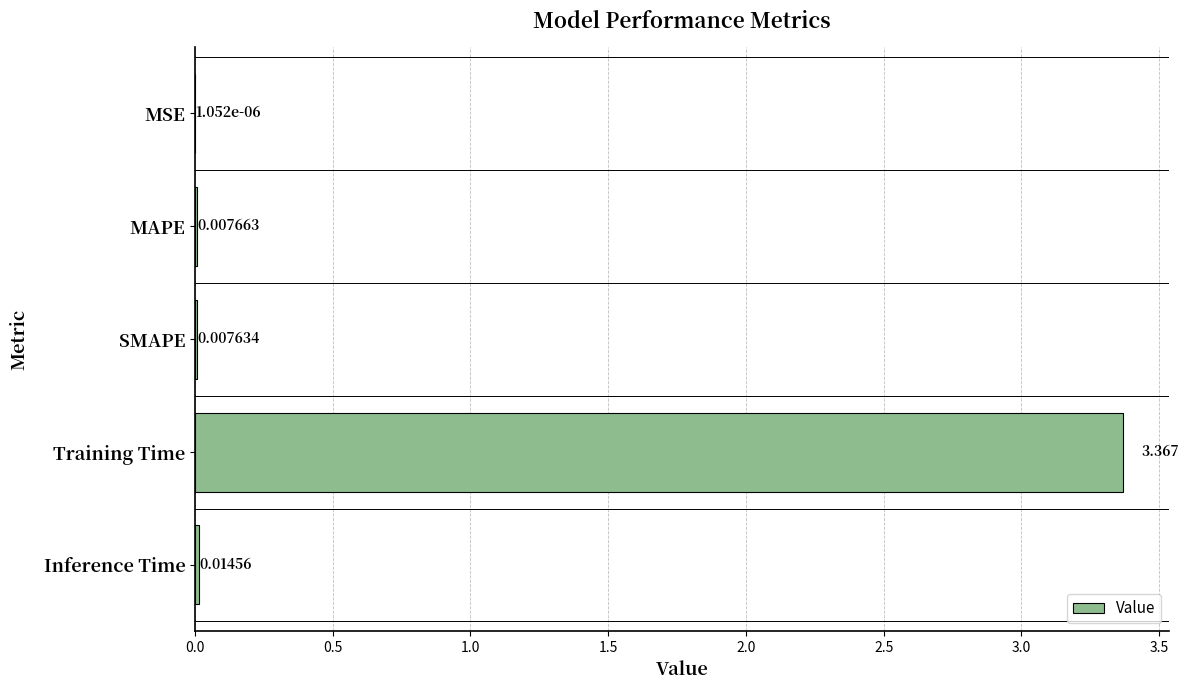

How many categories are shown in the chart?

5